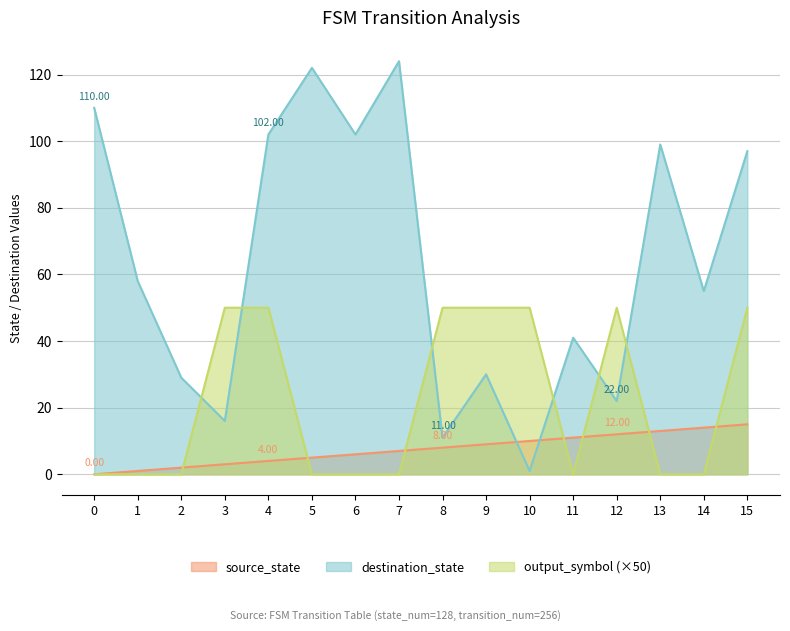

Which series changed the most between 2 and 9?

output_symbol (×50)